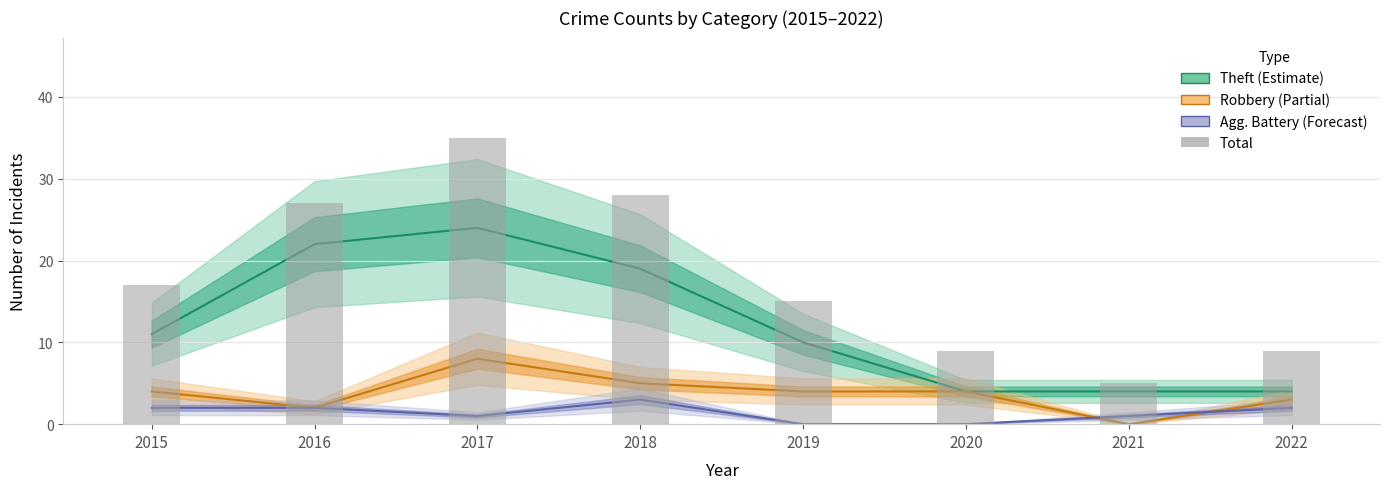

Between 2020 and 2015, which is larger?

2015